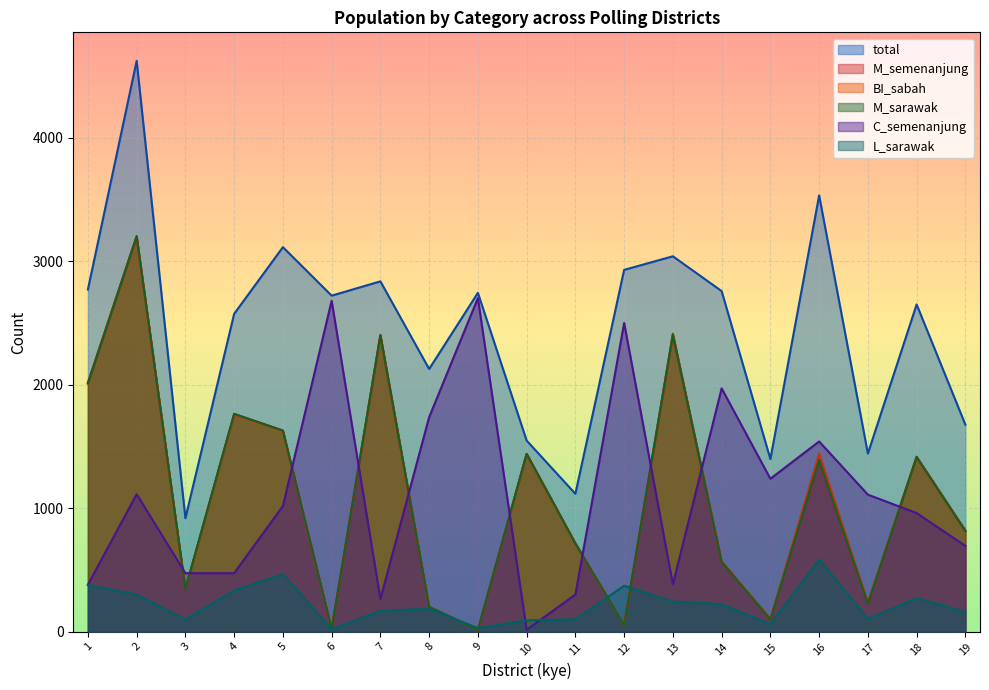

The M_sarawak series shows 52 at 12. True or false?

True